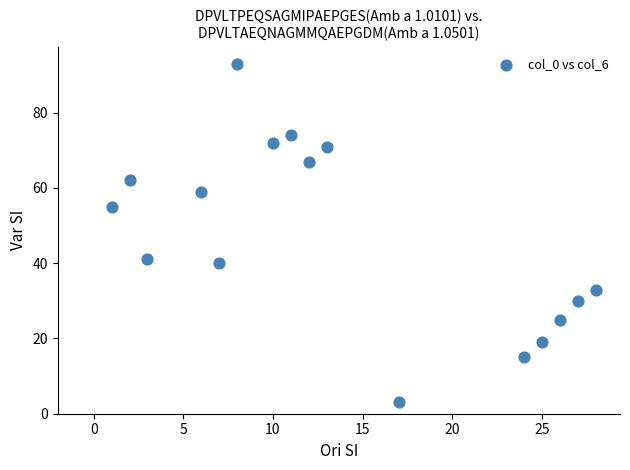

What is the range of Y values (max minus min)?

90